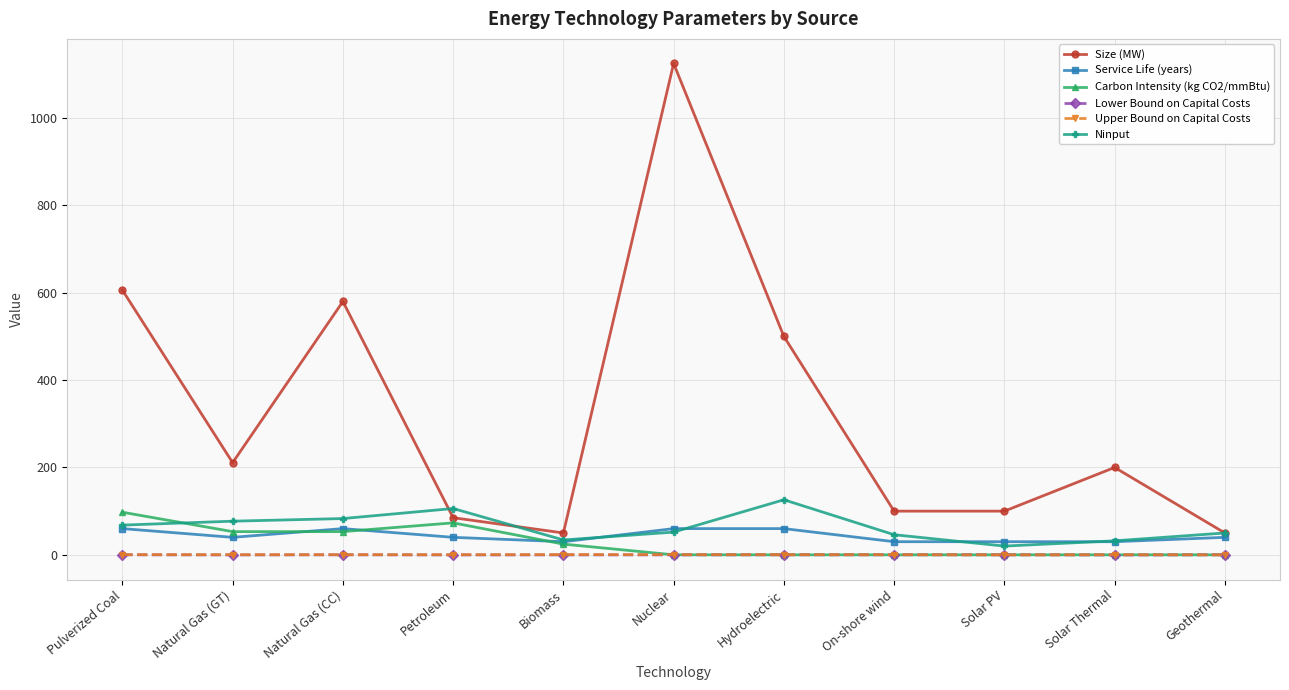

Which series has the largest range (max minus min)?

Size (MW)